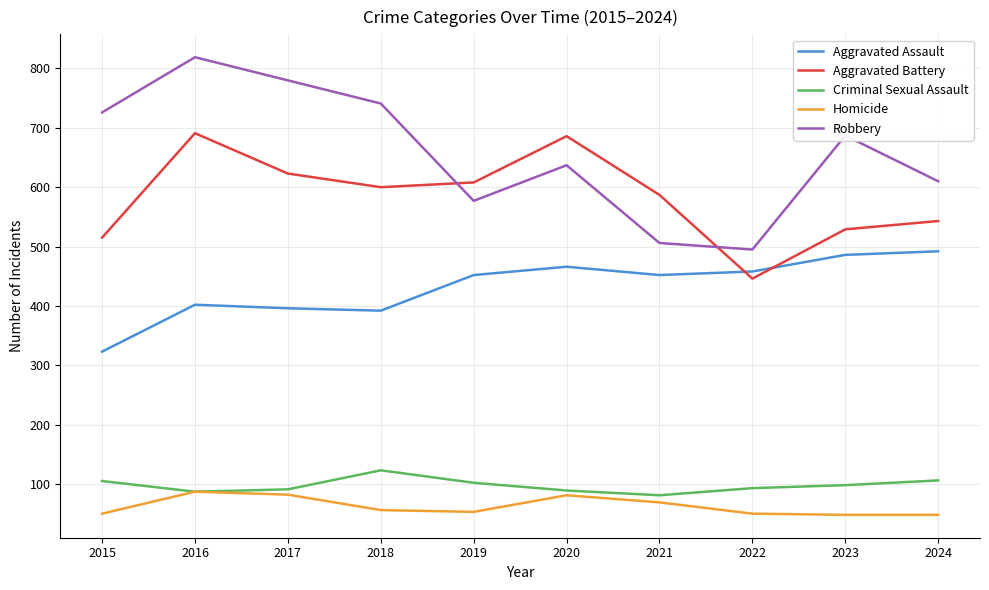

Which series has the largest range (max minus min)?

Robbery